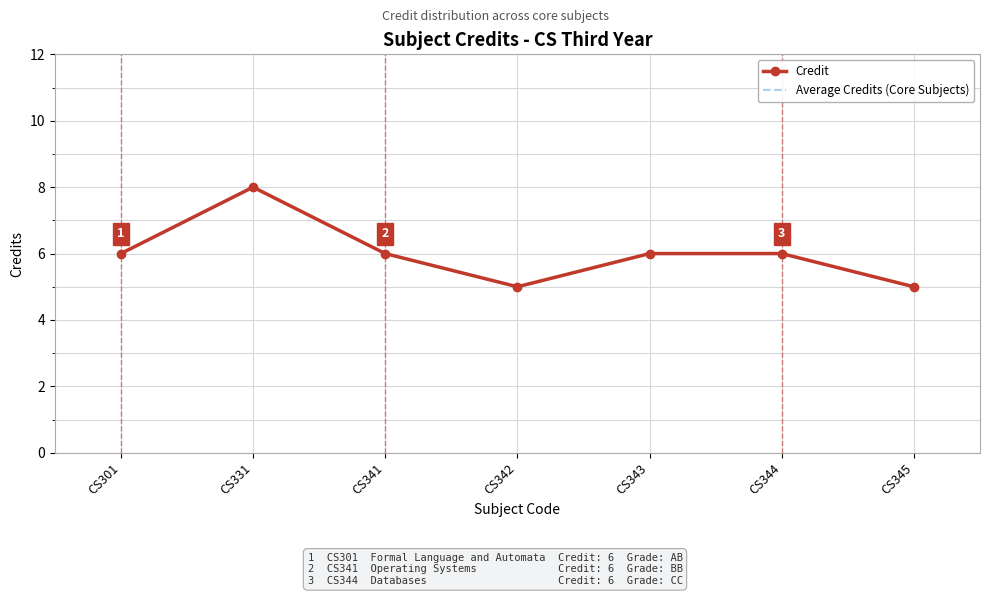

What is the difference between the second highest and minimum values in the Credit series?

1